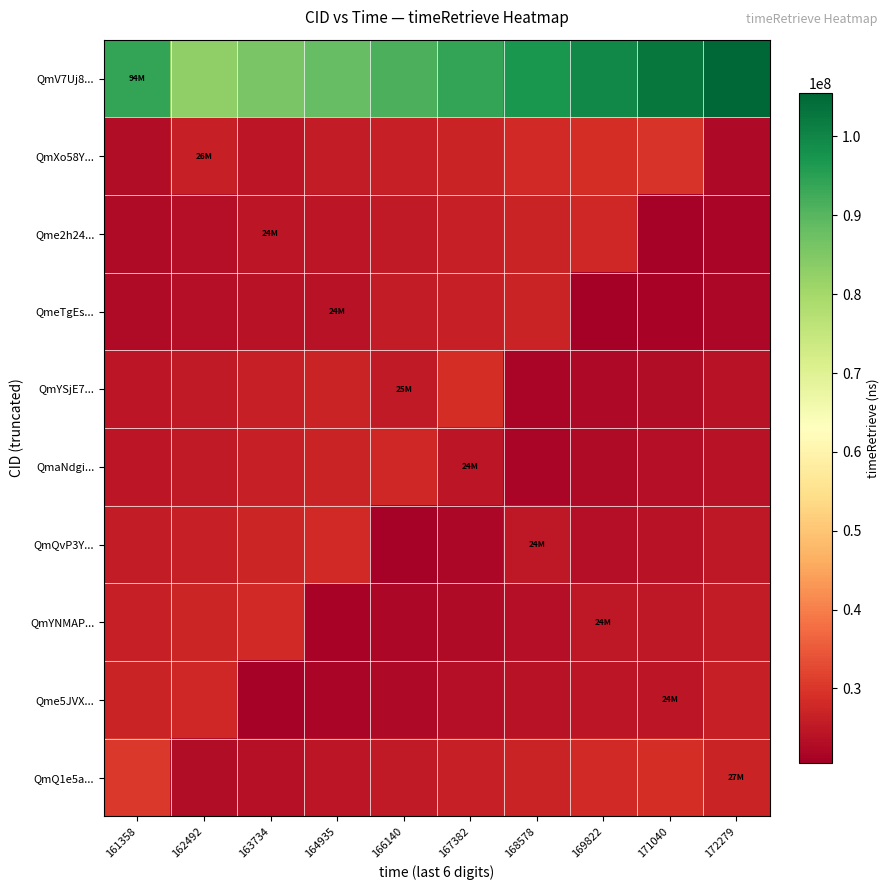

At which category does the chart reach its minimum across all series?

169822